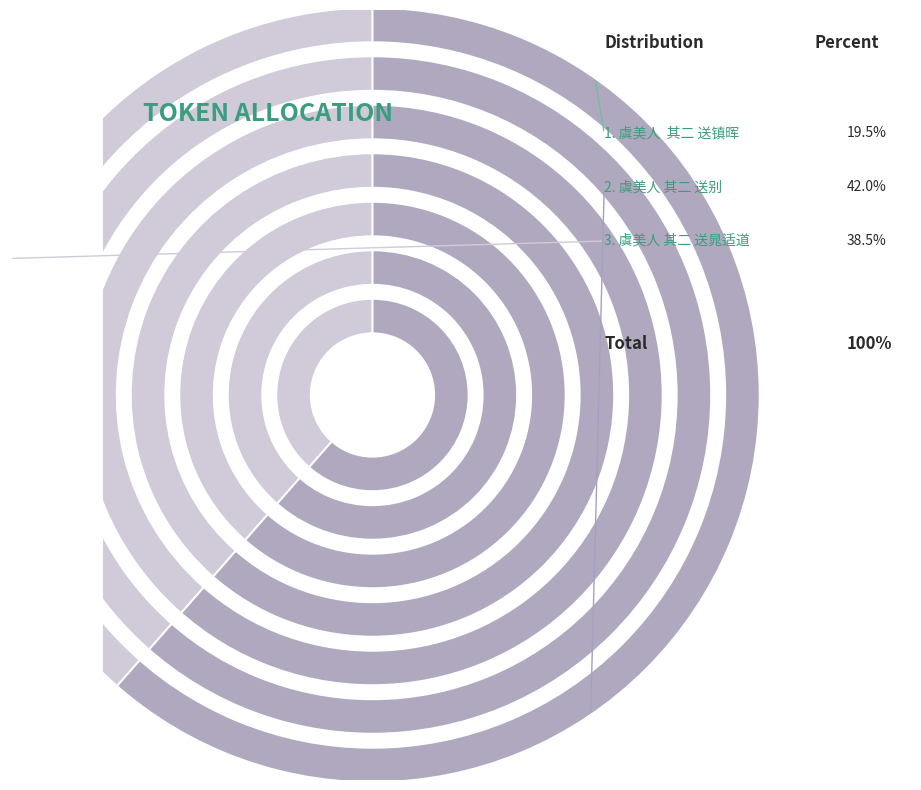

To the nearest percent, what portion does 虞美人 其二 送晁适道 represent?

39%